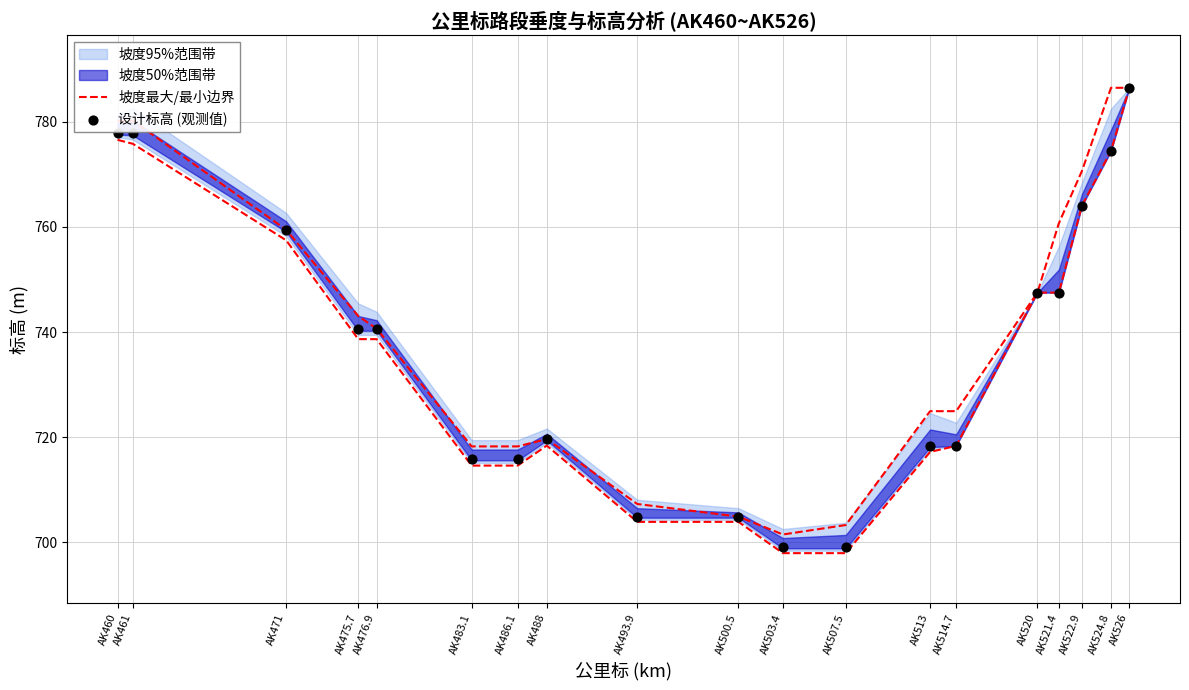

Which series reaches the maximum Y coordinate?

坡度最大/最小边界